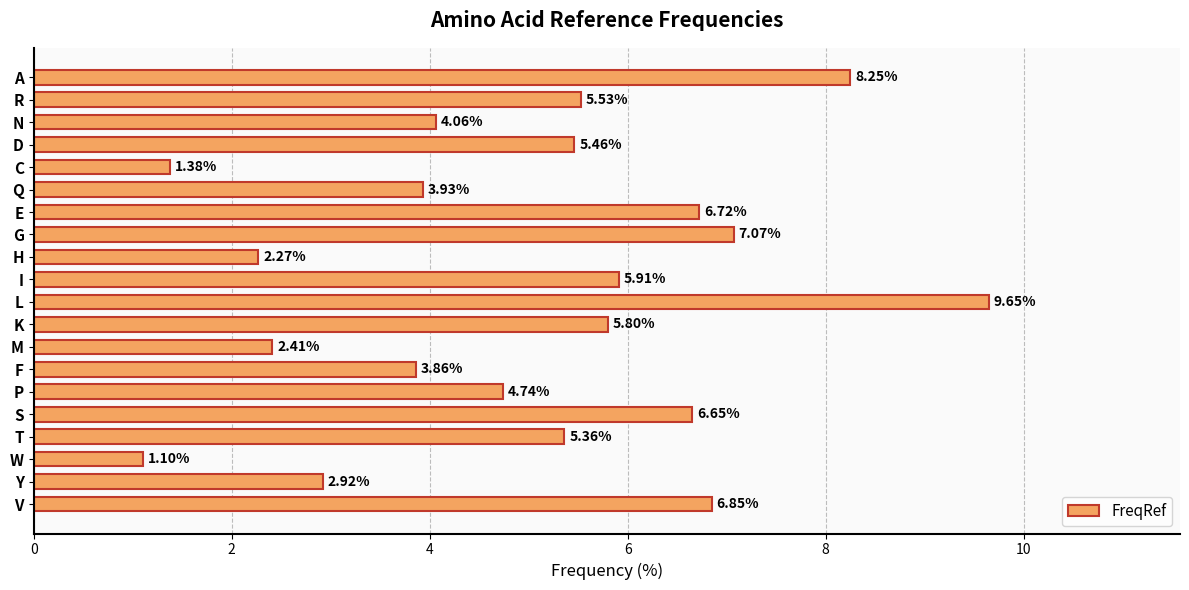

What is the smallest value displayed?

1.1